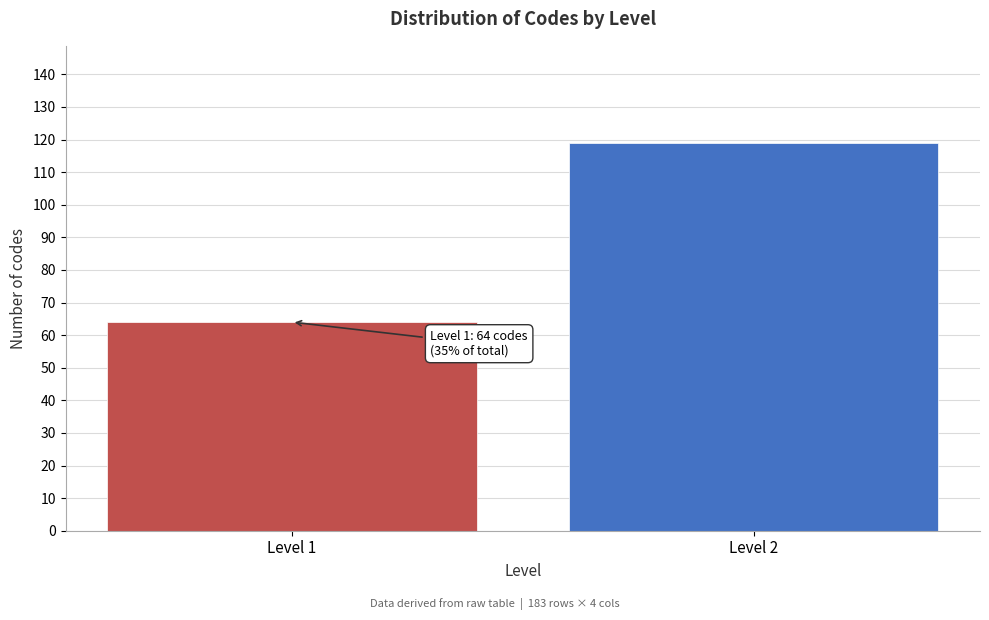

Reading left to right, transcribe all the data shown in this chart.

Level 1=64	Level 2=119